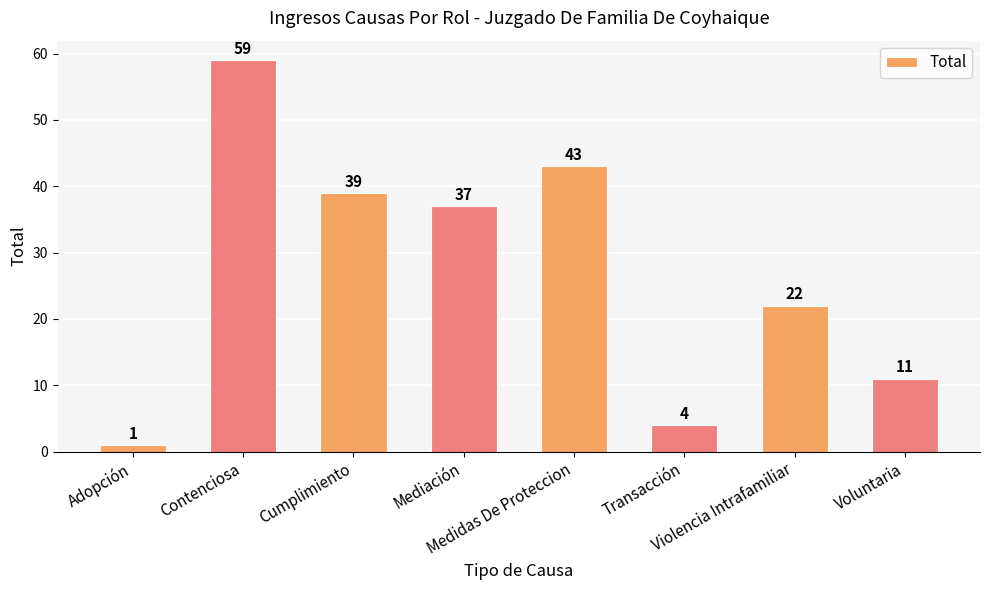

Are the bars horizontal?

No